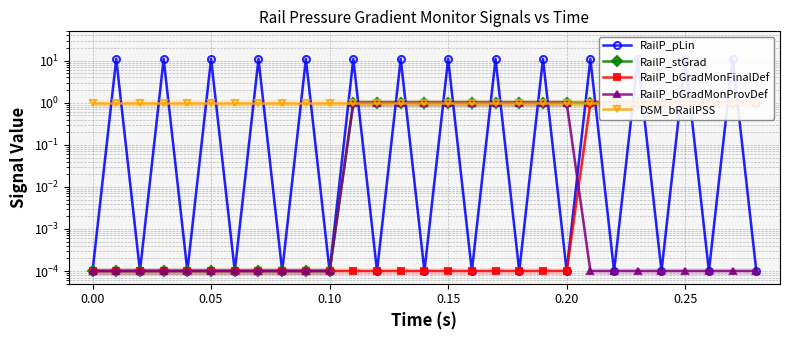

What value does the RailP_stGrad series have at 0.20?

1.0